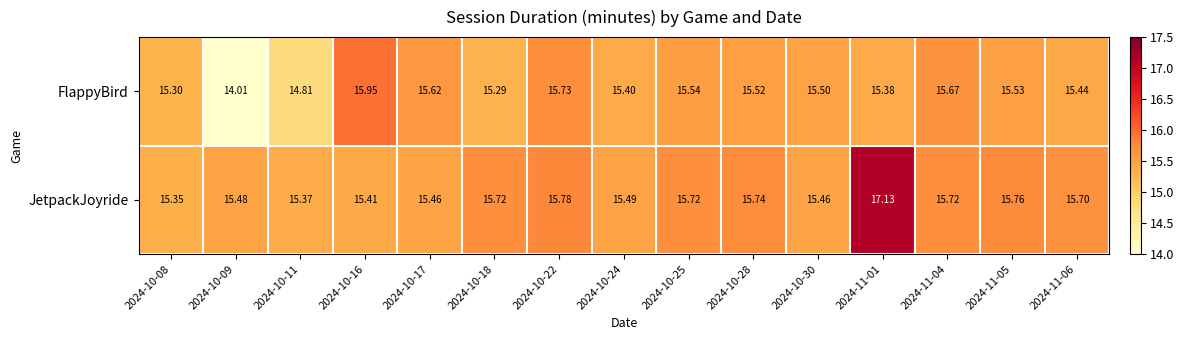

Which series has the largest total across all categories?

JetpackJoyride